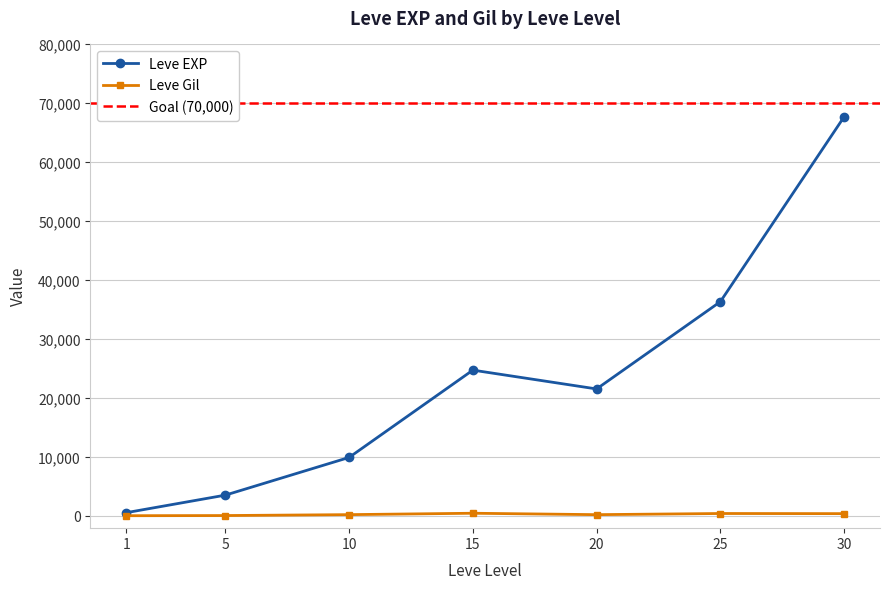

True or false: Leve EXP and Leve Gil intersect in this chart.

False